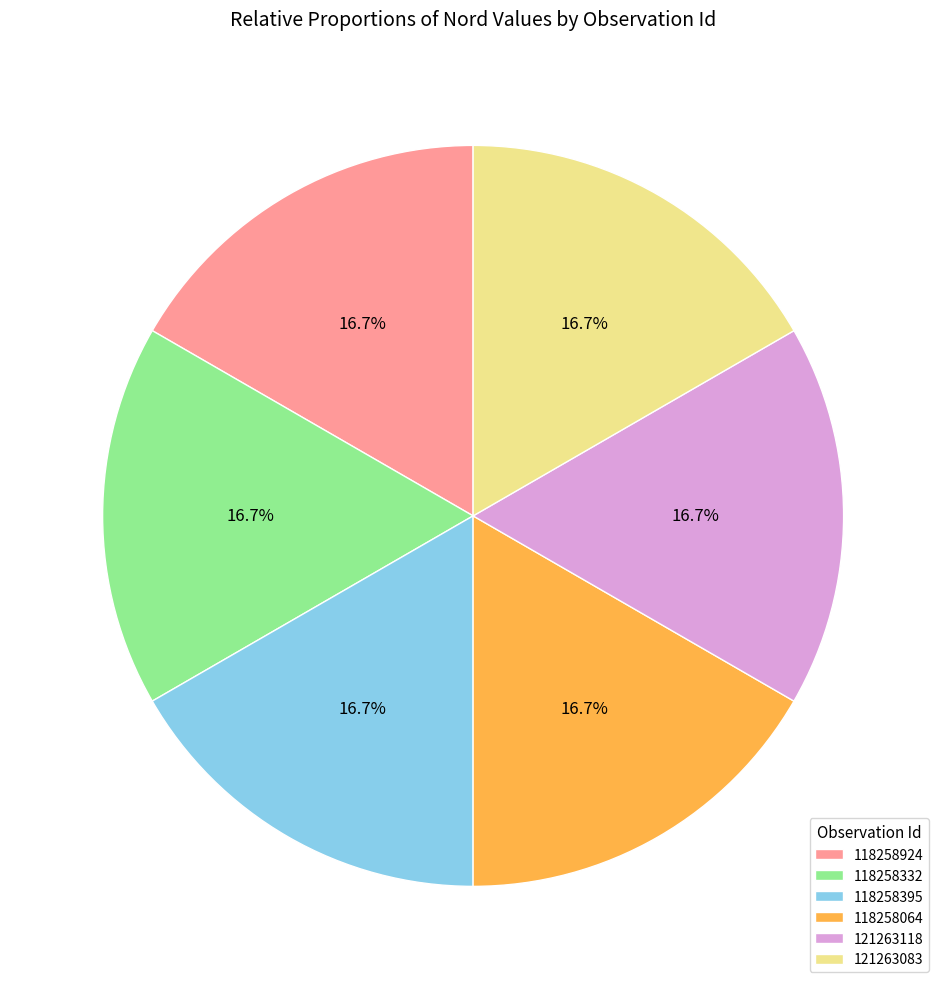

To the nearest percent, what percentage of the pie is 121263083?

17%